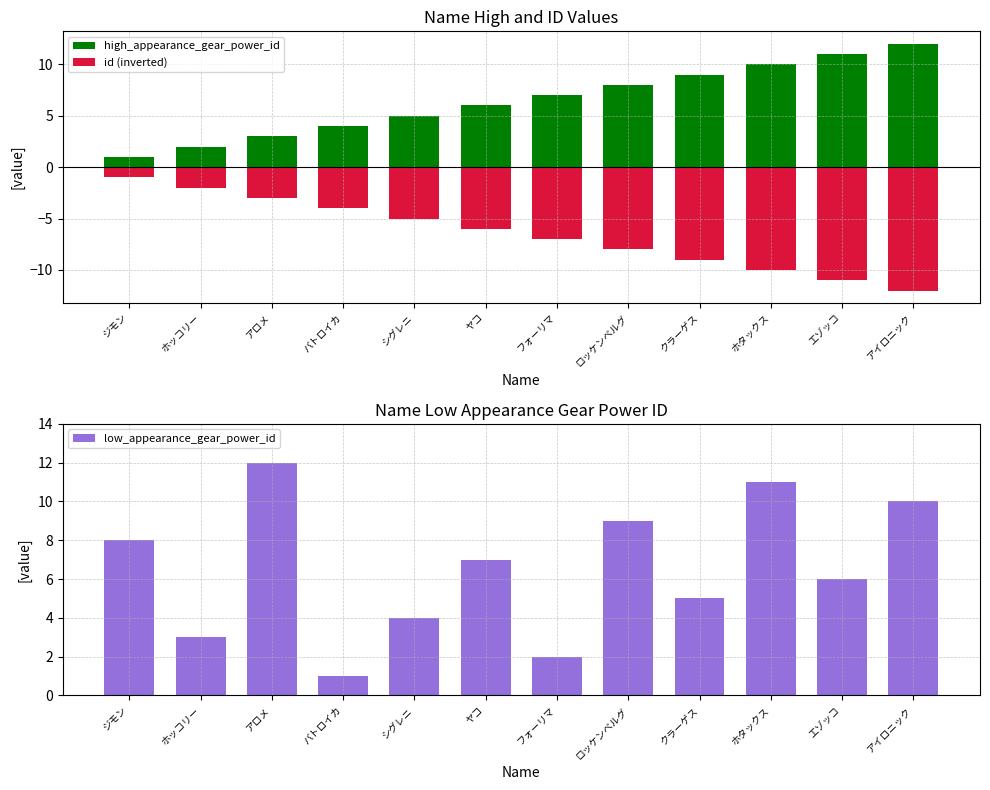

Is it true that id (inverted) equals -1 at ジモン?

False